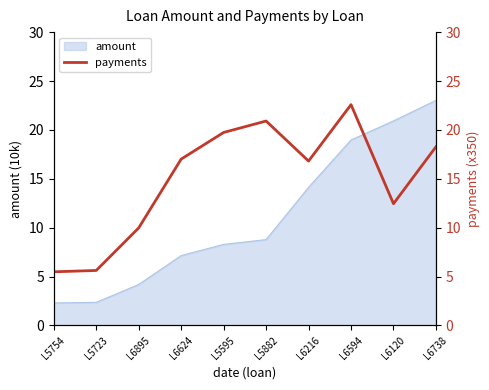

How many data points are less than 17?

5